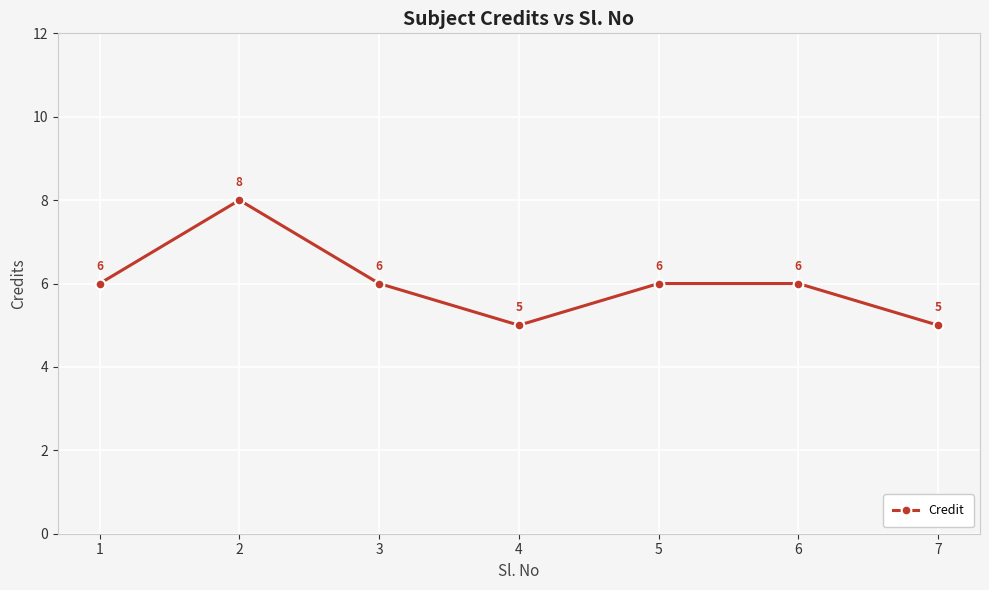

What is the difference between the second highest and minimum values?

1